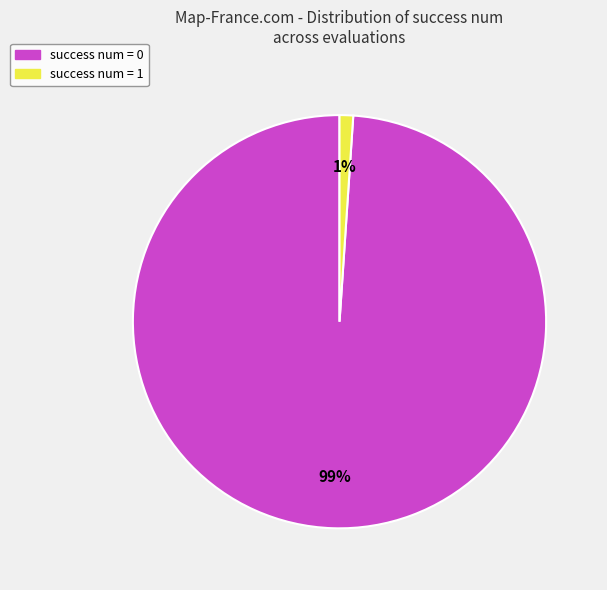

How many slices are in this pie chart?

2